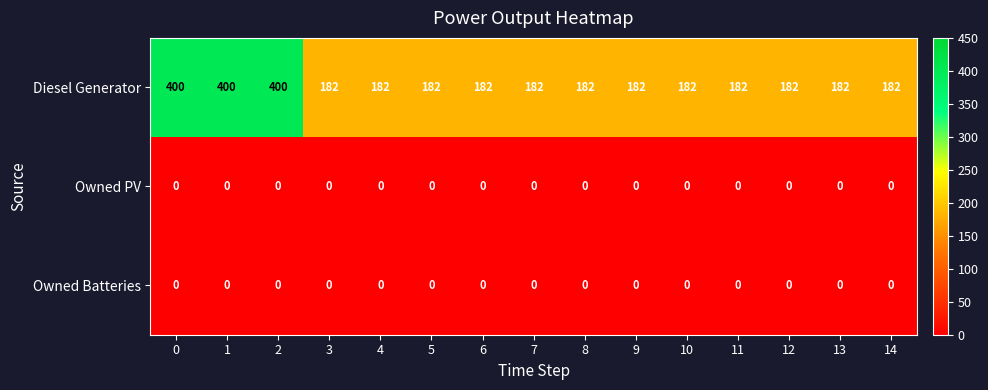

What is the difference between the highest and lowest values at 14?

182